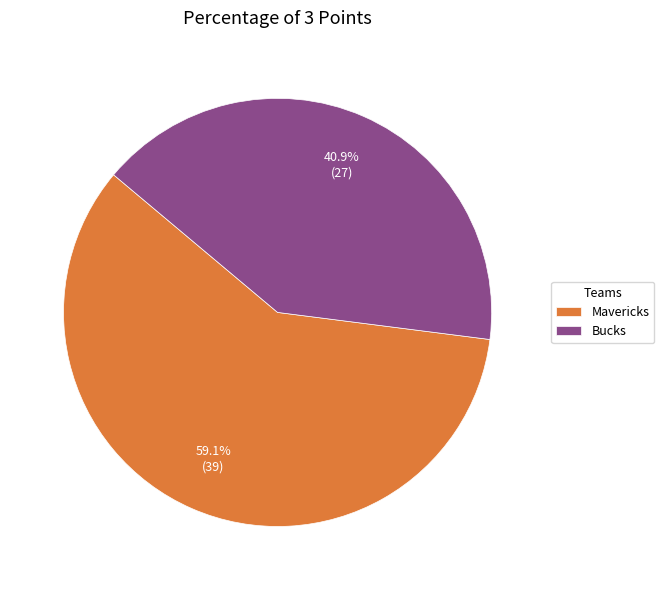

Count the number of slices in the pie.

2